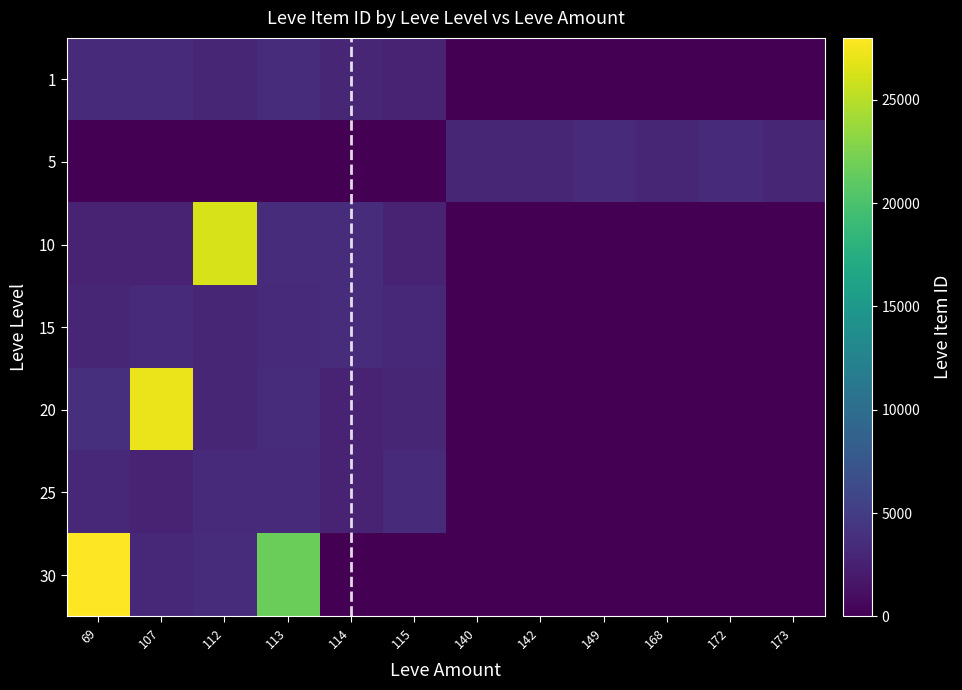

At how many categories does at least one series exceed 5946?

4